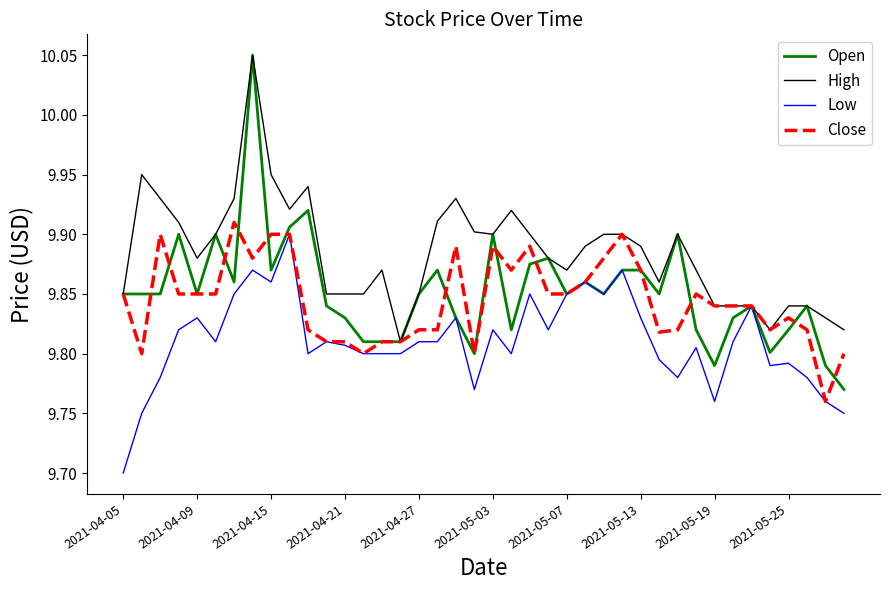

Which series has the largest total across all categories?

High